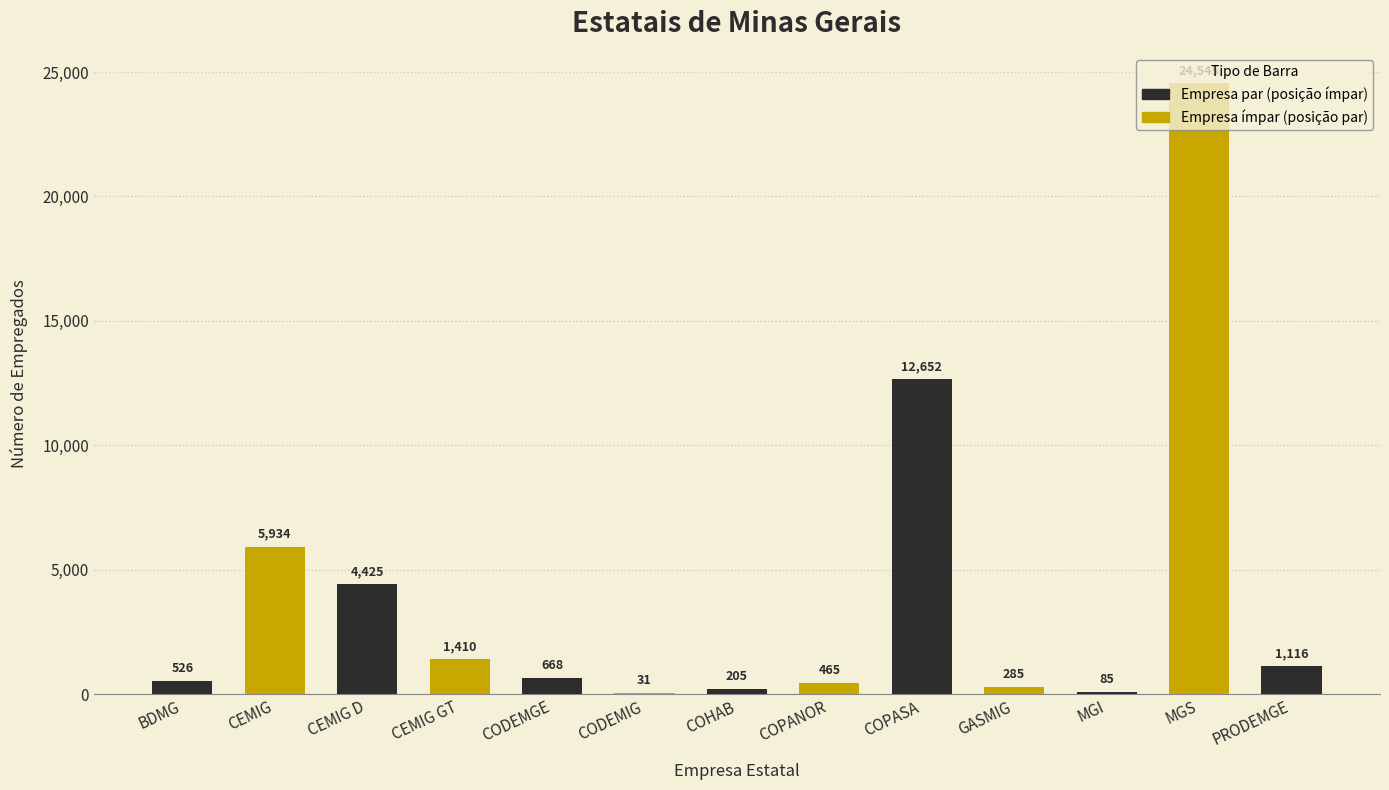

Reading left to right, what are all the values shown in this chart?

526	5934	4425	1410	668	31	205	465	12652	285	85	24545	1116